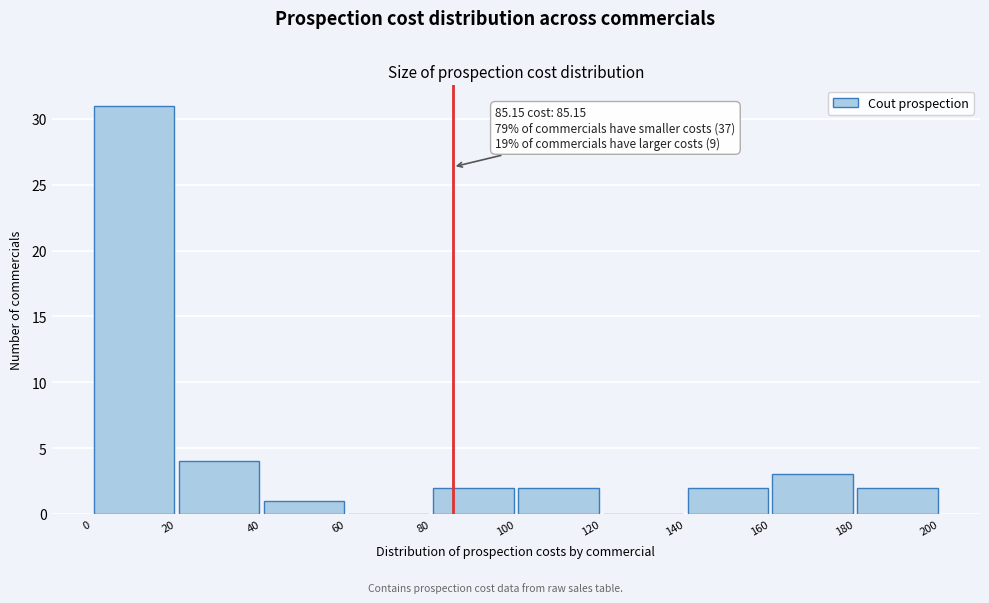

Which range on the x-axis has the tallest bar?

0 to 20